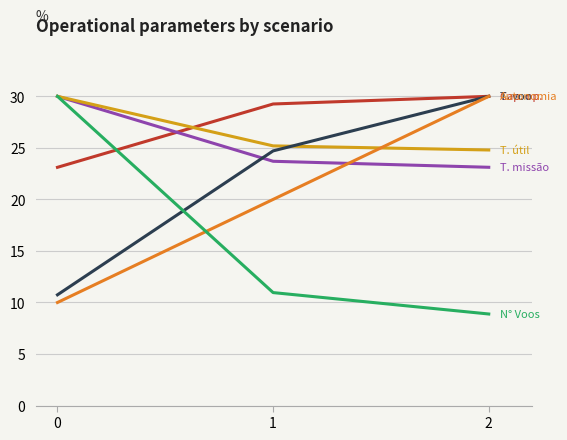

How many distinct data groups are displayed?

6